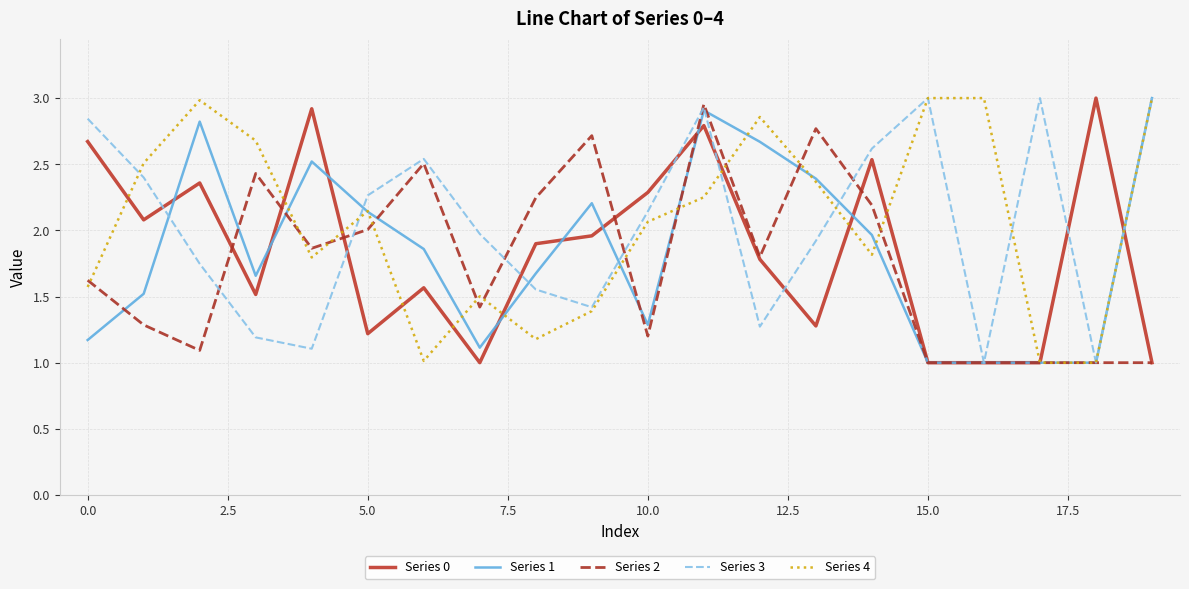

What is the lowest value of the Series 2 series?

1.0